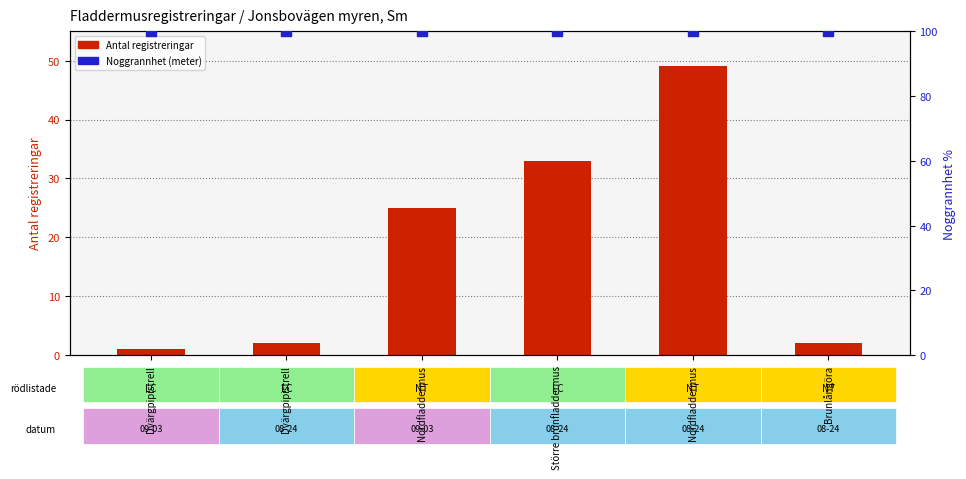

Which series has the largest Y range (max minus min)?

Antal (registreringar)